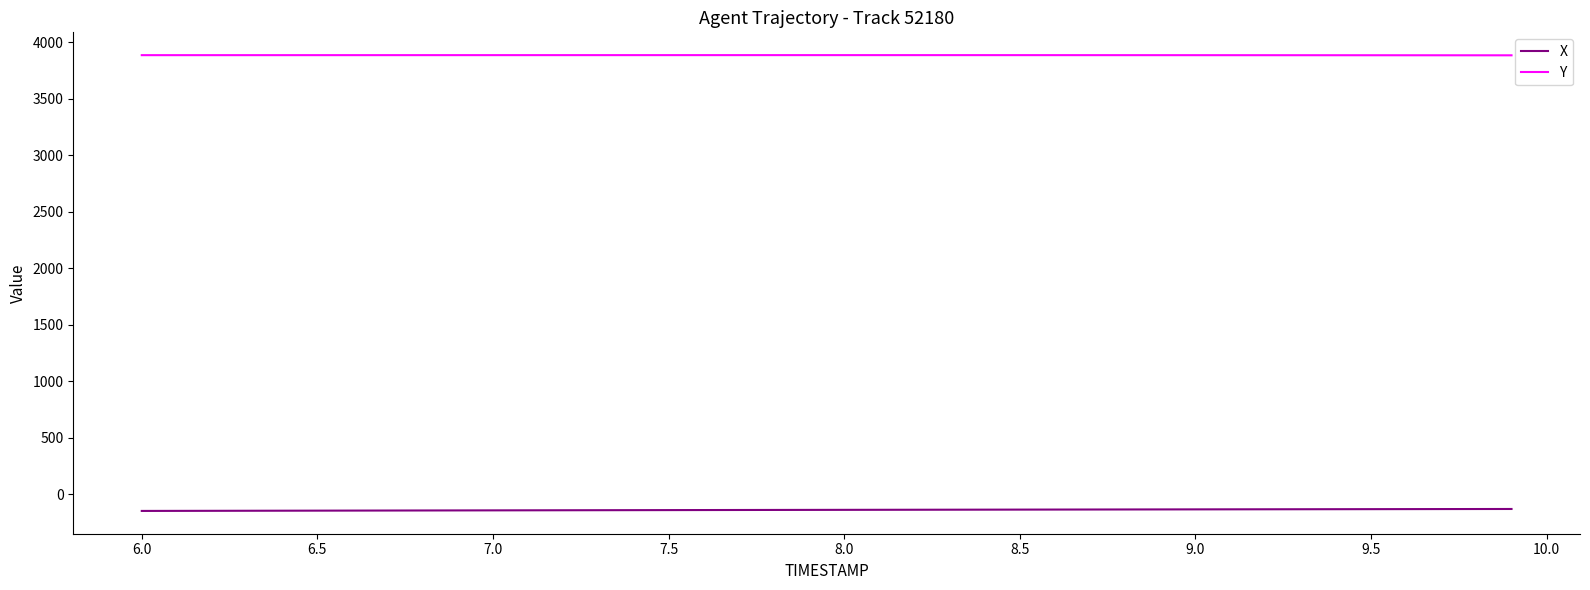

True or false: Y and X cross at least once.

False